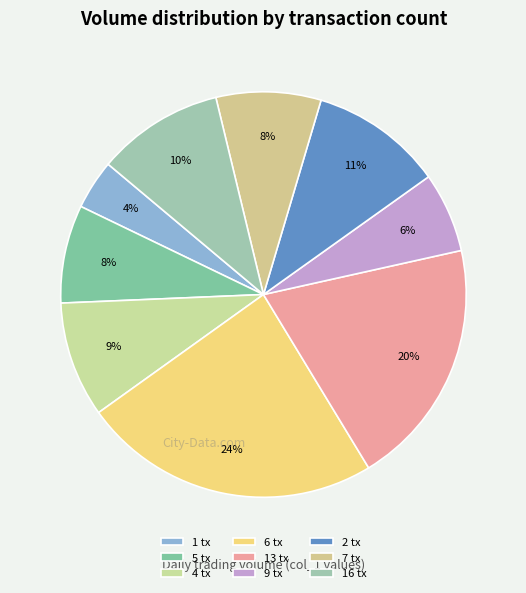

Is there a majority slice in this chart?

No